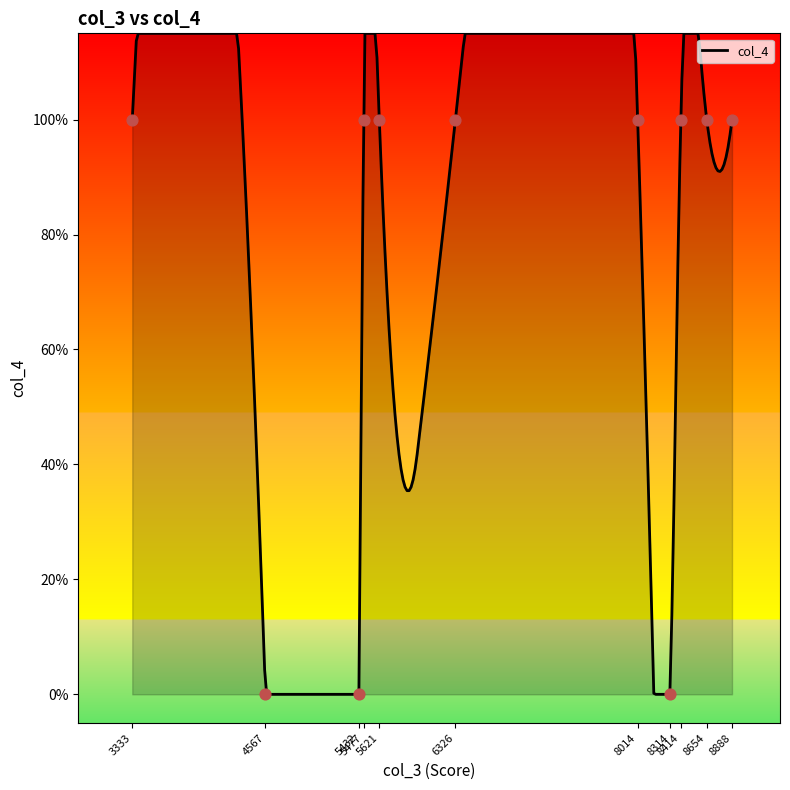

Between 8654 and 6326, which is larger?

6326